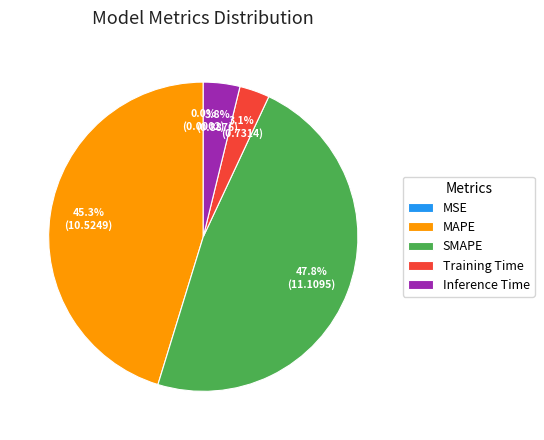

Which category has the biggest portion of the pie?

SMAPE